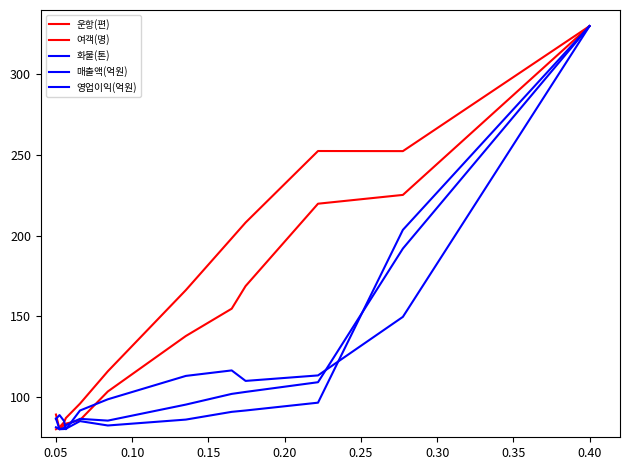

At how many categories does at least one series exceed 294?

1